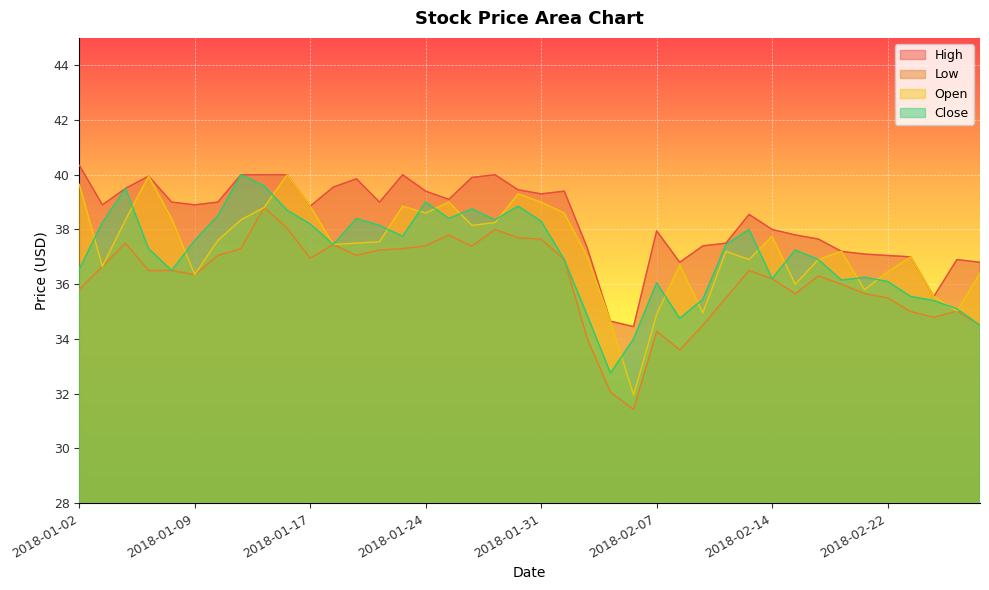

Which series has the widest spread of values?

Open